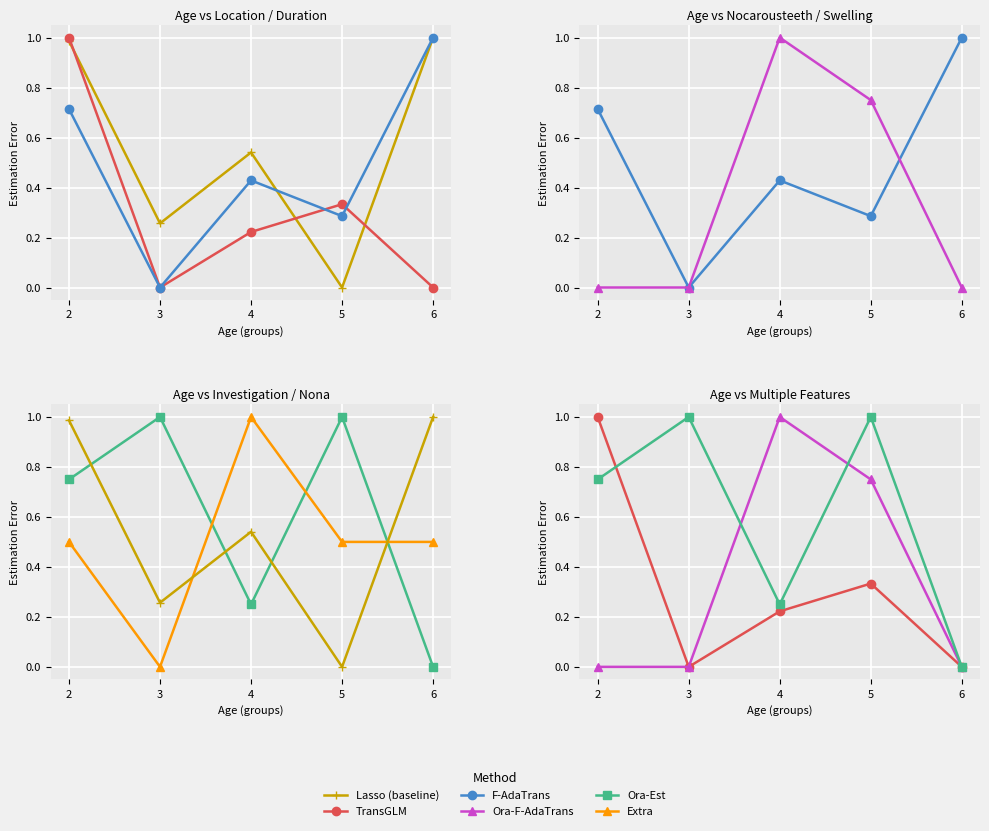

At which category does Ora-F-AdaTrans reach its first local peak?

4